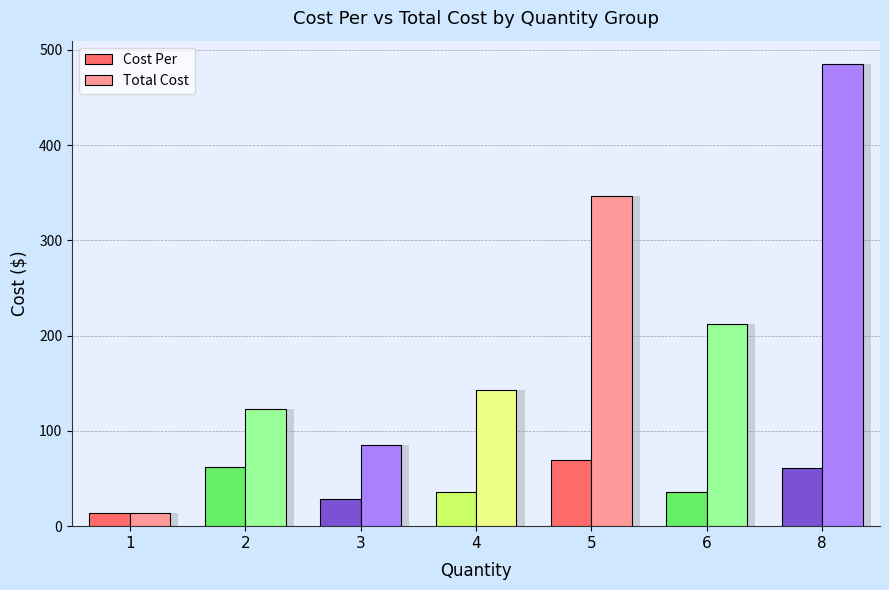

How many groups of bars are there?

7